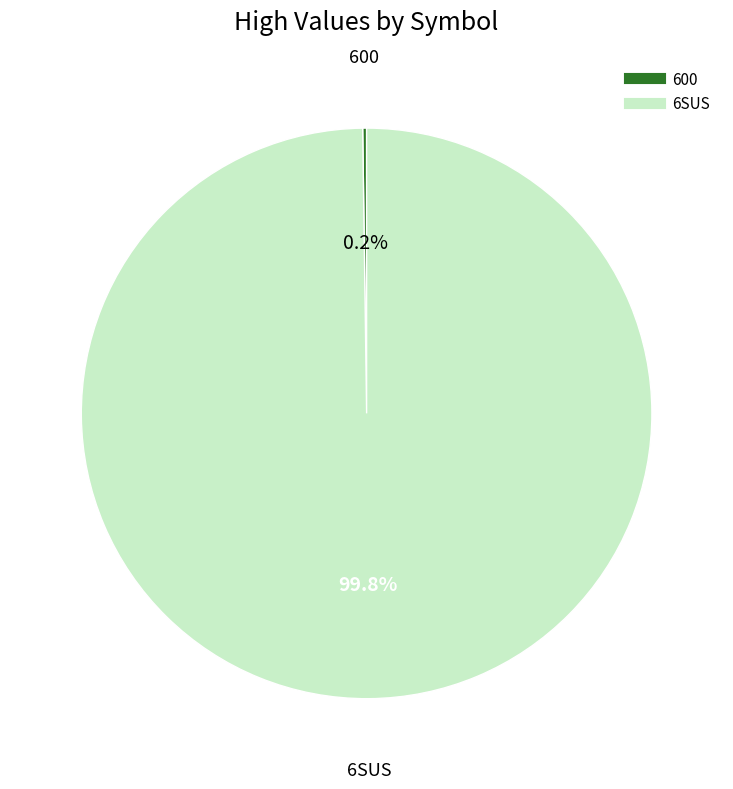

Which category accounts for the majority?

6SUS